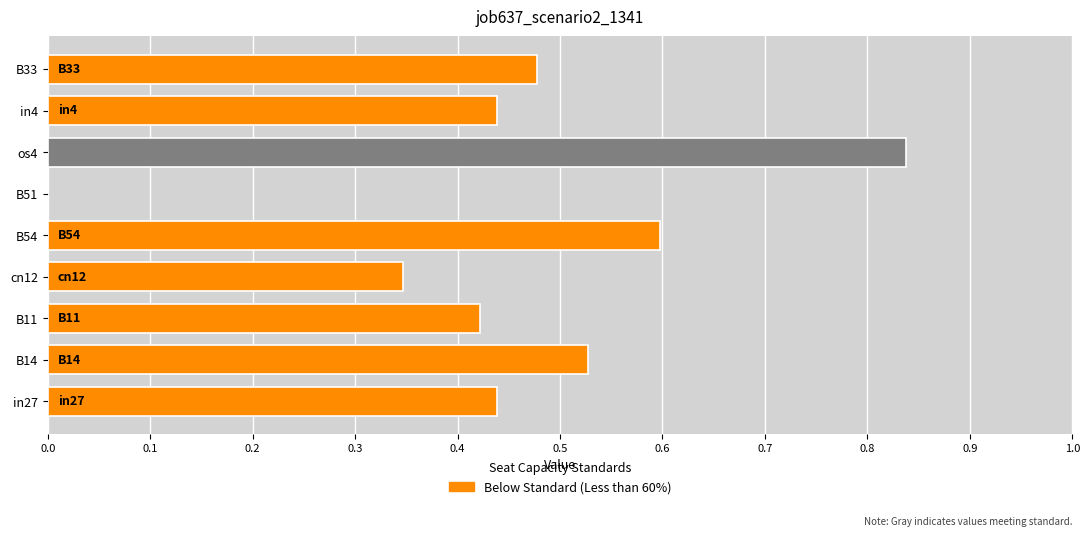

The value at B33 is 0.7. True or false?

False